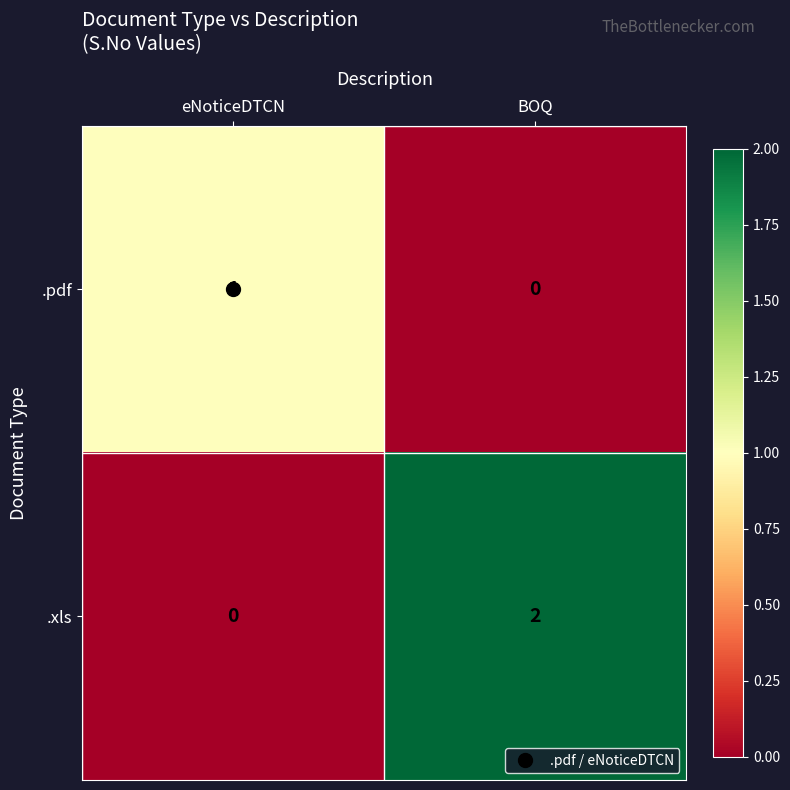

At which category is the sum across all series the highest?

BOQ